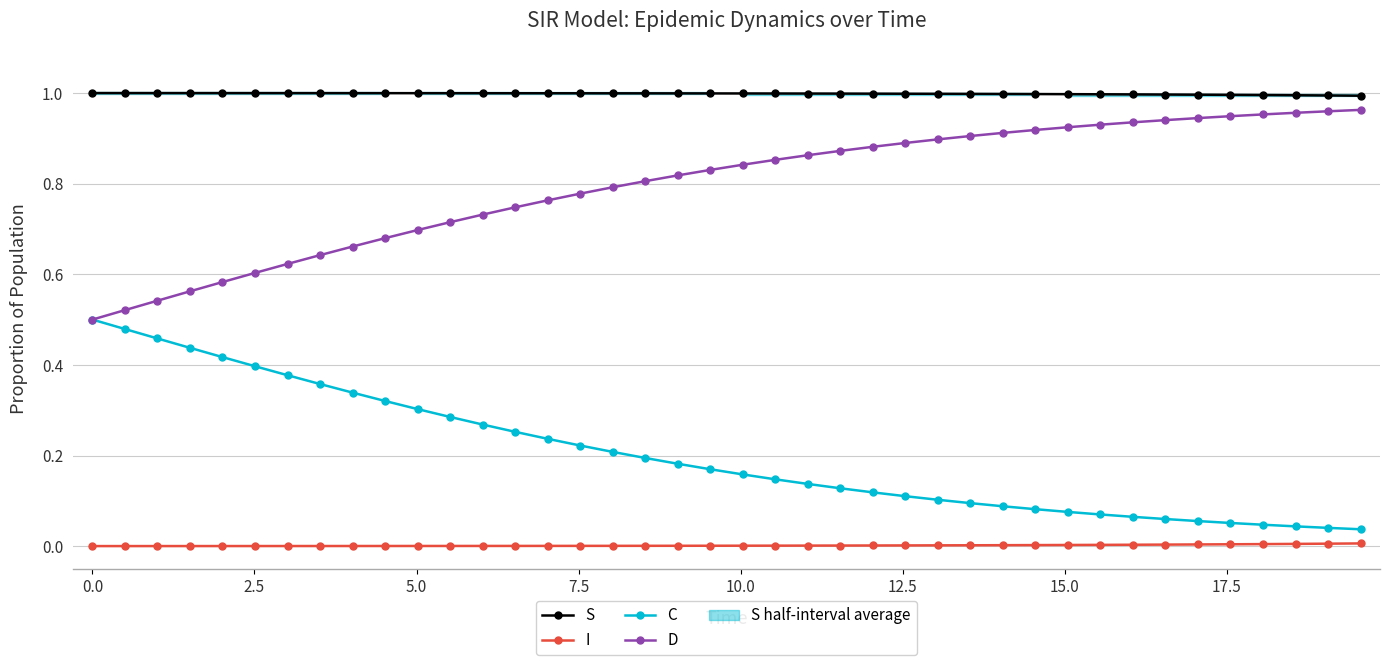

At how many categories does at least one series exceed 0?

40